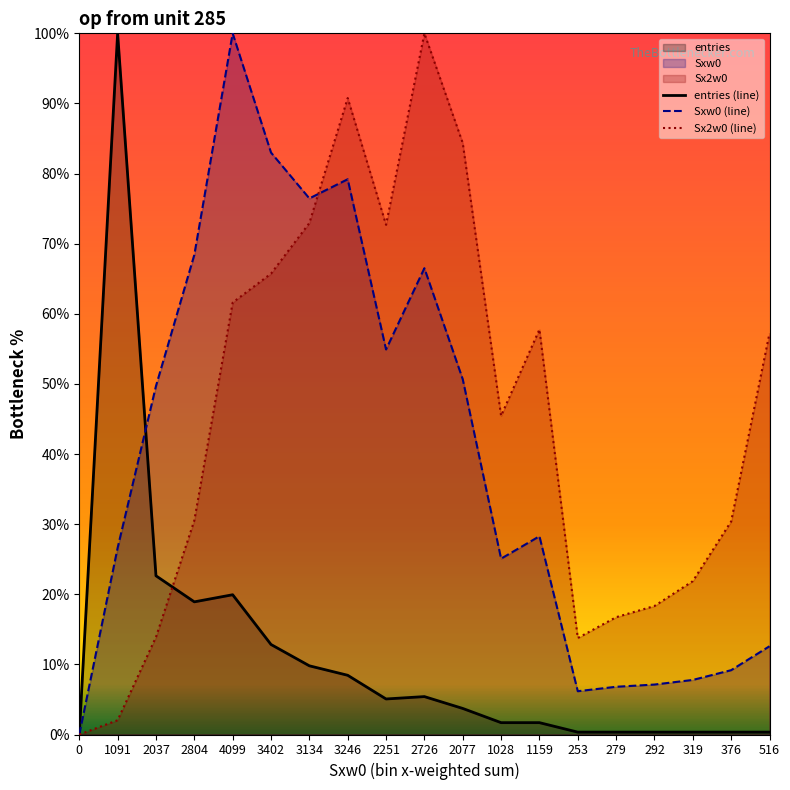

Where is the first local minimum for Sxw0 (line)?

3134